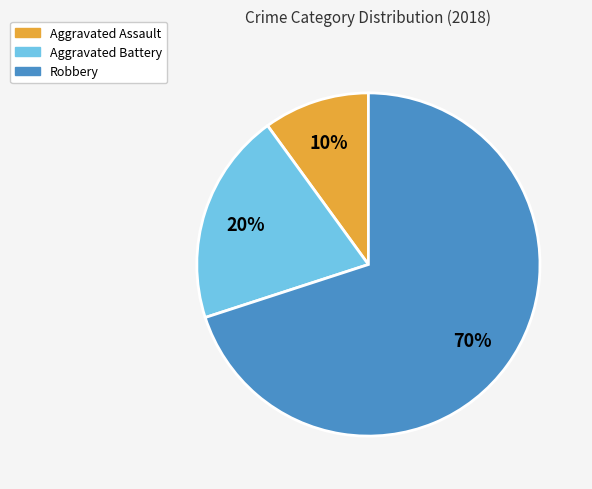

Does Aggravated Battery represent more than half of the total?

No